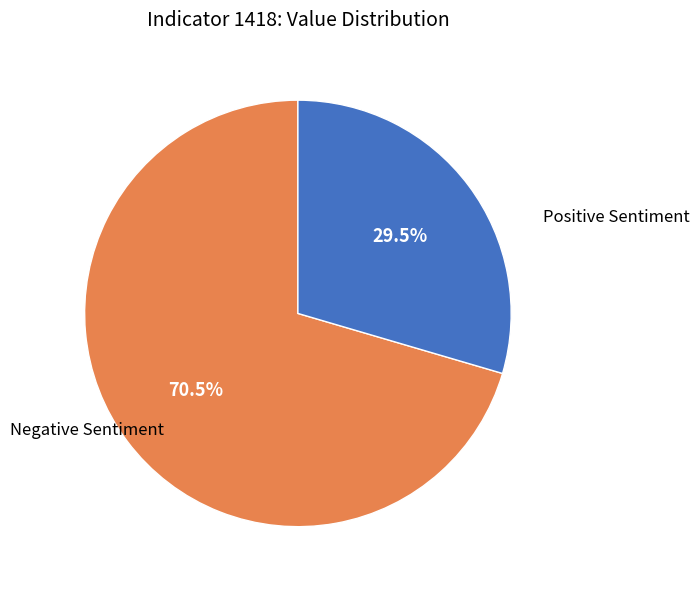

Is there a majority slice in this chart?

Yes